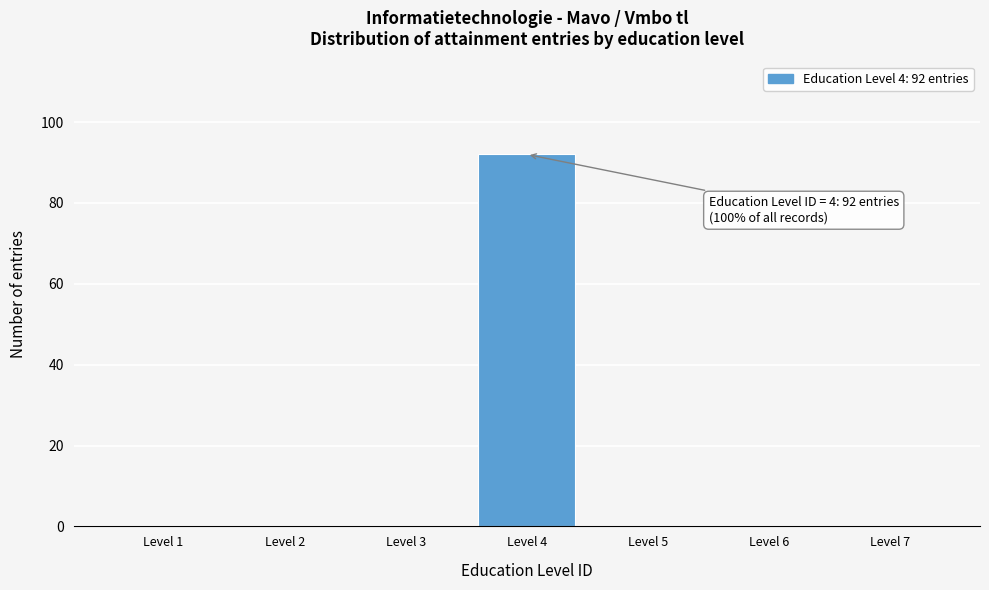

Reading left to right, list all the values displayed in this chart.

Level 1=0	Level 2=0	Level 3=0	Level 4=92	Level 5=0	Level 6=0	Level 7=0